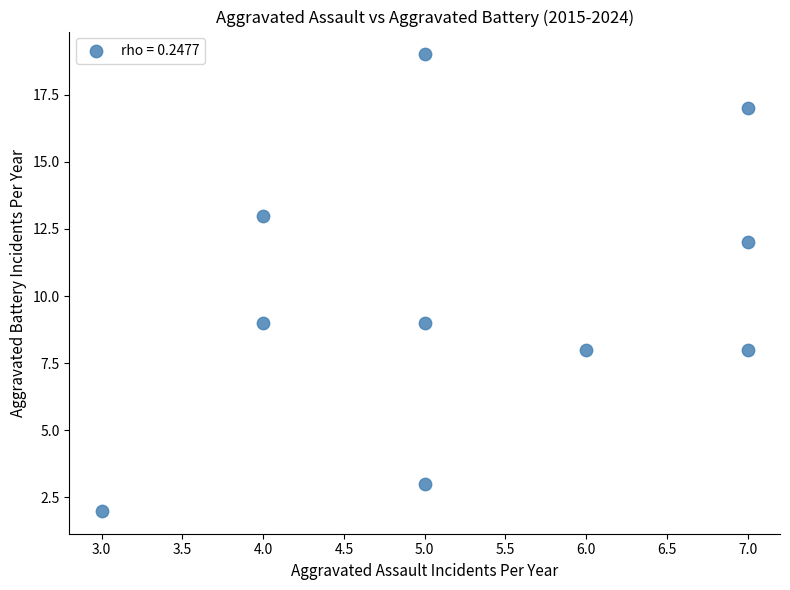

What is the range of Y values (max minus min)?

17